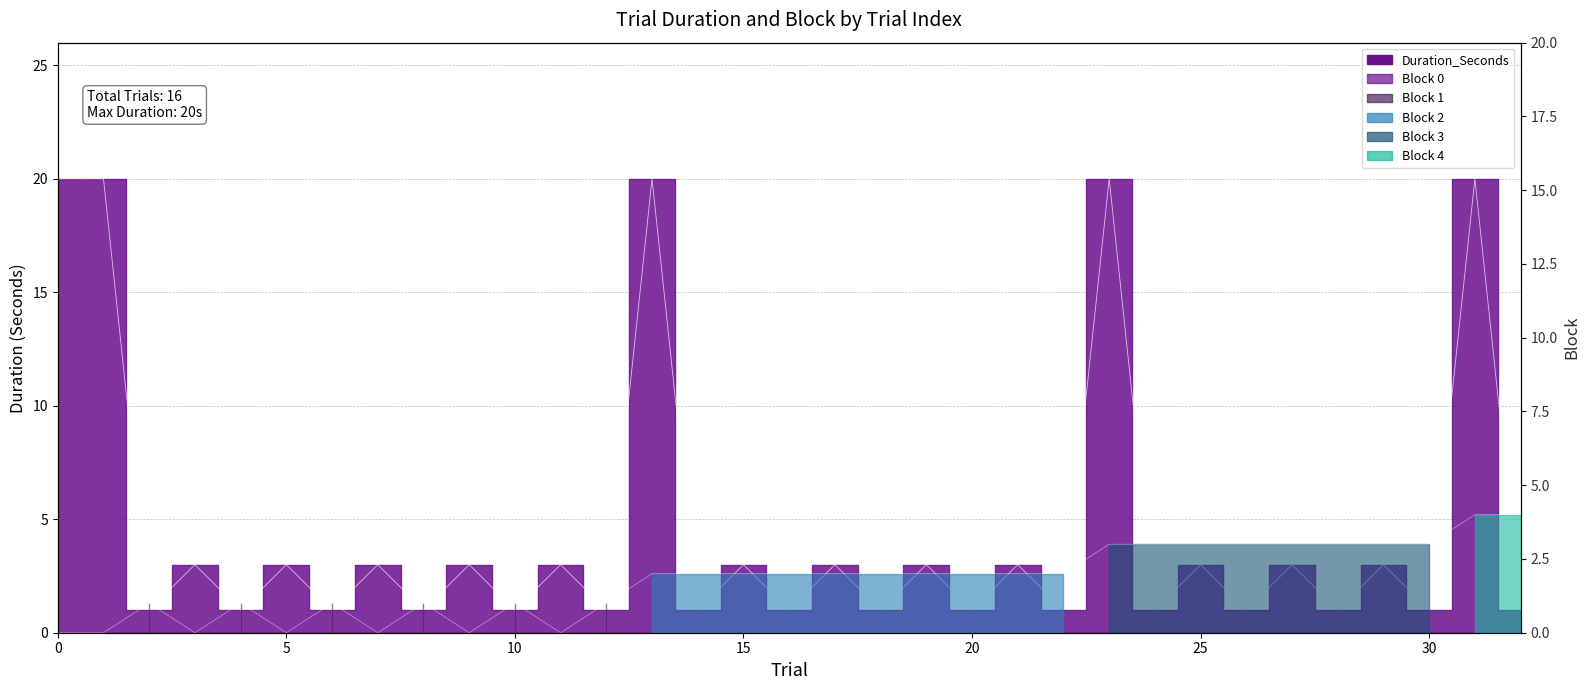

Reading left to right, what are all the values shown in this chart?

Block: 0=0	1=0	2=1	3=0	4=1	5=0	6=1	7=0	8=1	9=0	10=1	11=0	12=1	13=2	14=2	15=2	16=2	17=2	18=2	19=2	20=2	21=2	22=2	23=3	24=3	25=3	26=3	27=3	28=3	29=3	30=3	31=4	32=4
Duration_Seconds: 0=20	1=20	2=1	3=3	4=1	5=3	6=1	7=3	8=1	9=3	10=1	11=3	12=1	13=20	14=1	15=3	16=1	17=3	18=1	19=3	20=1	21=3	22=1	23=20	24=1	25=3	26=1	27=3	28=1	29=3	30=1	31=20	32=1